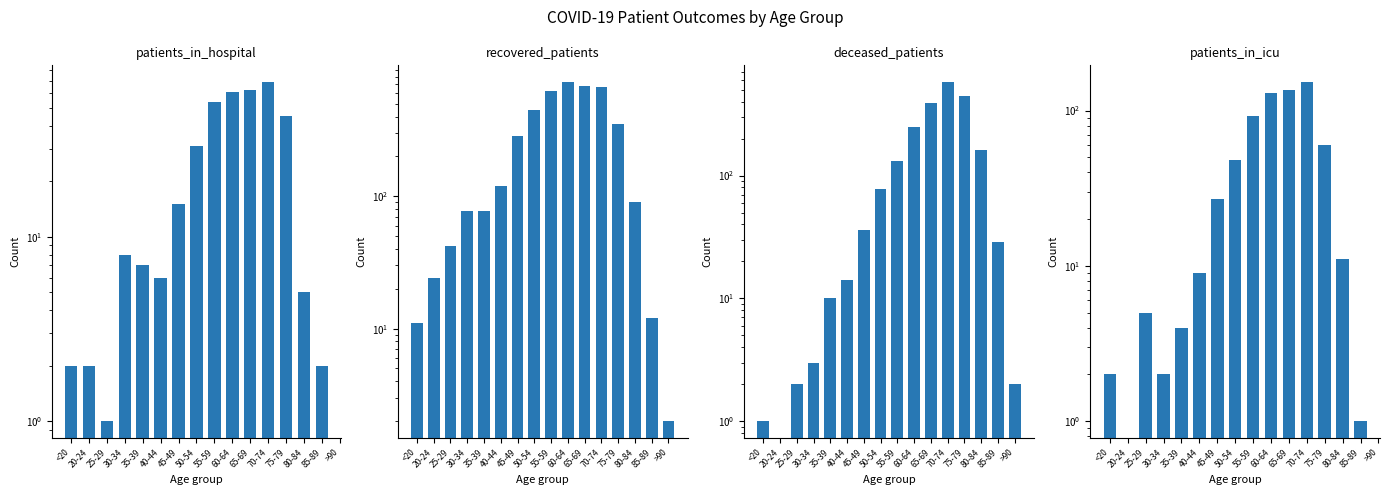

The value of patients_in_icu at 80-84 is 11.0. True or false?

True